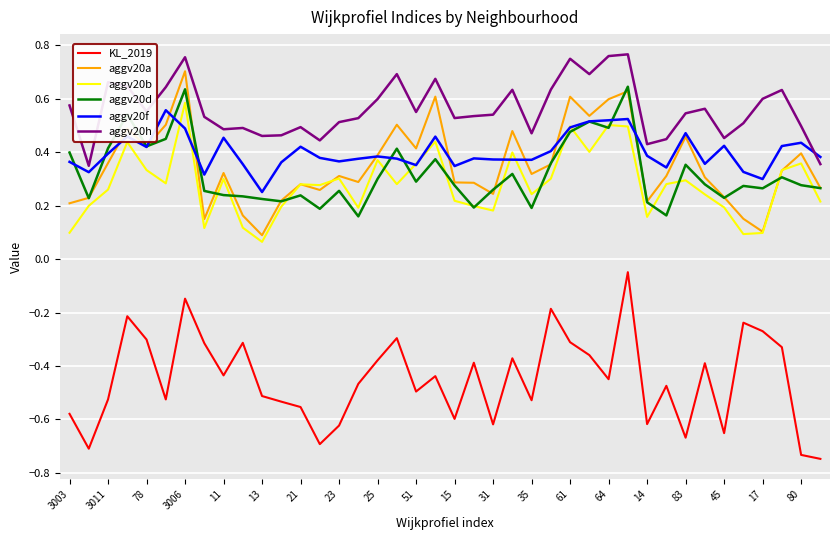

True or false: aggv20h and aggv20a intersect in this chart.

False